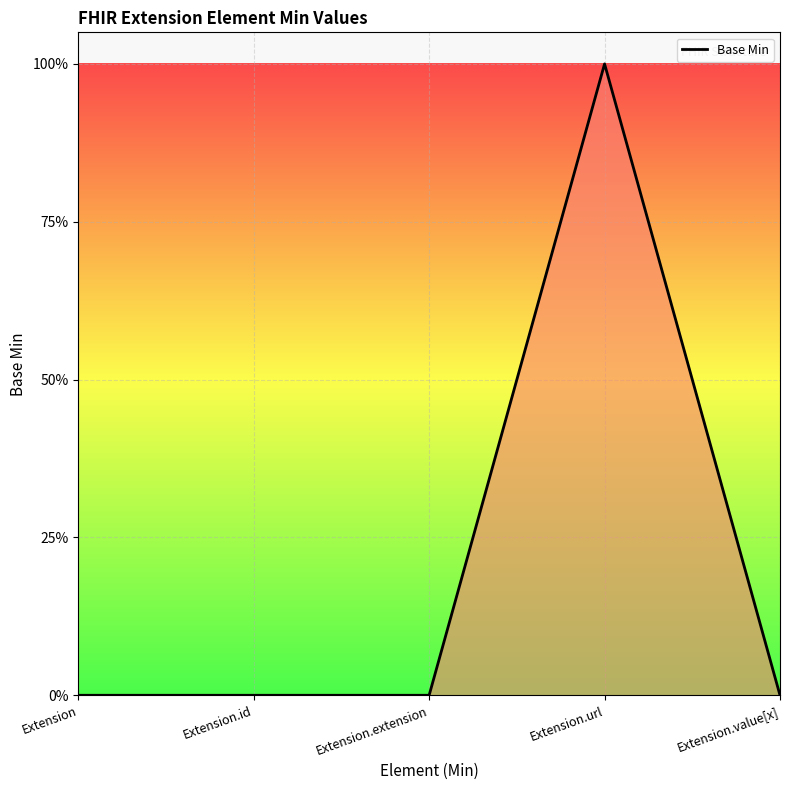

Rank the categories by value from lowest to highest.

Extension, Extension.id, Extension.extension, Extension.value[x], Extension.url